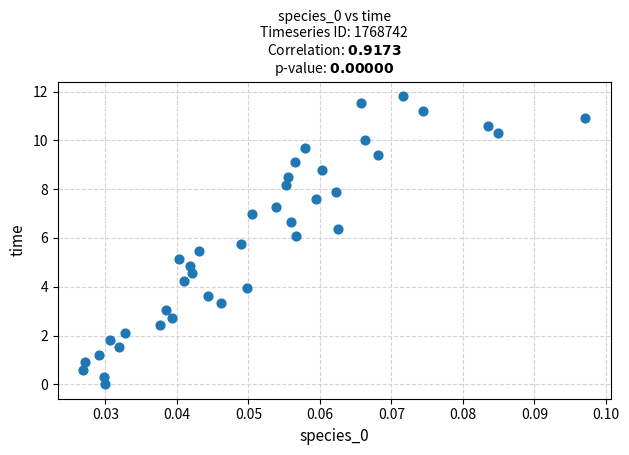

What is the range of Y values (max minus min)?

11.8